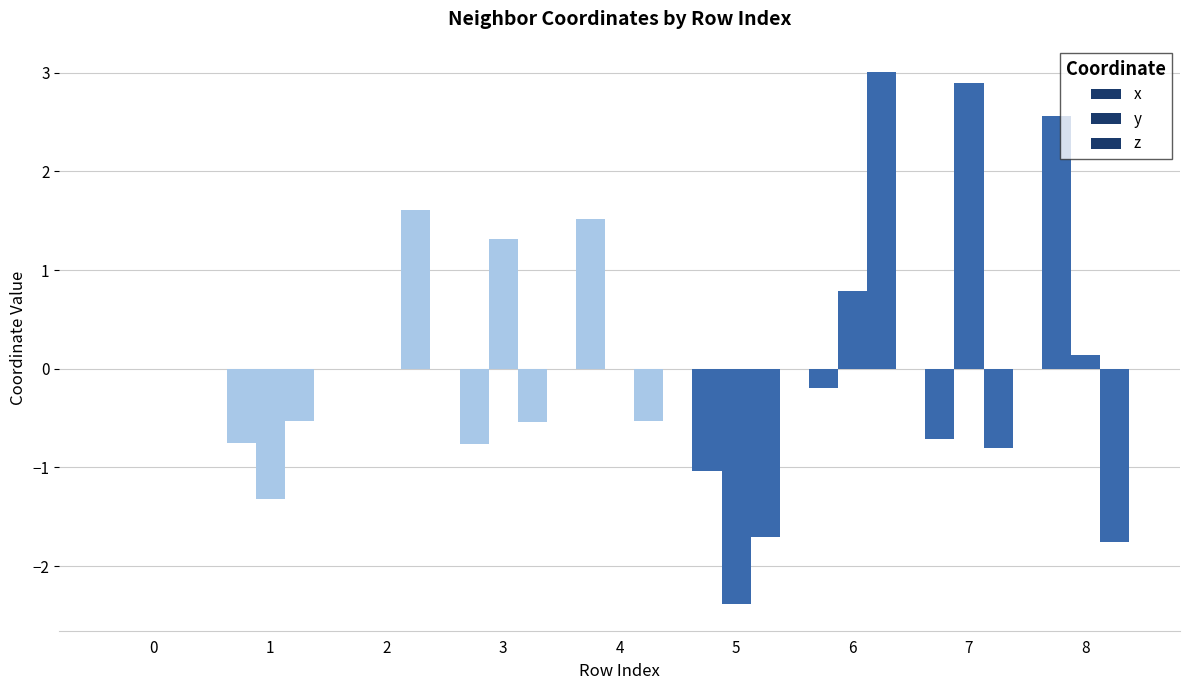

How many distinct data groups are displayed?

3